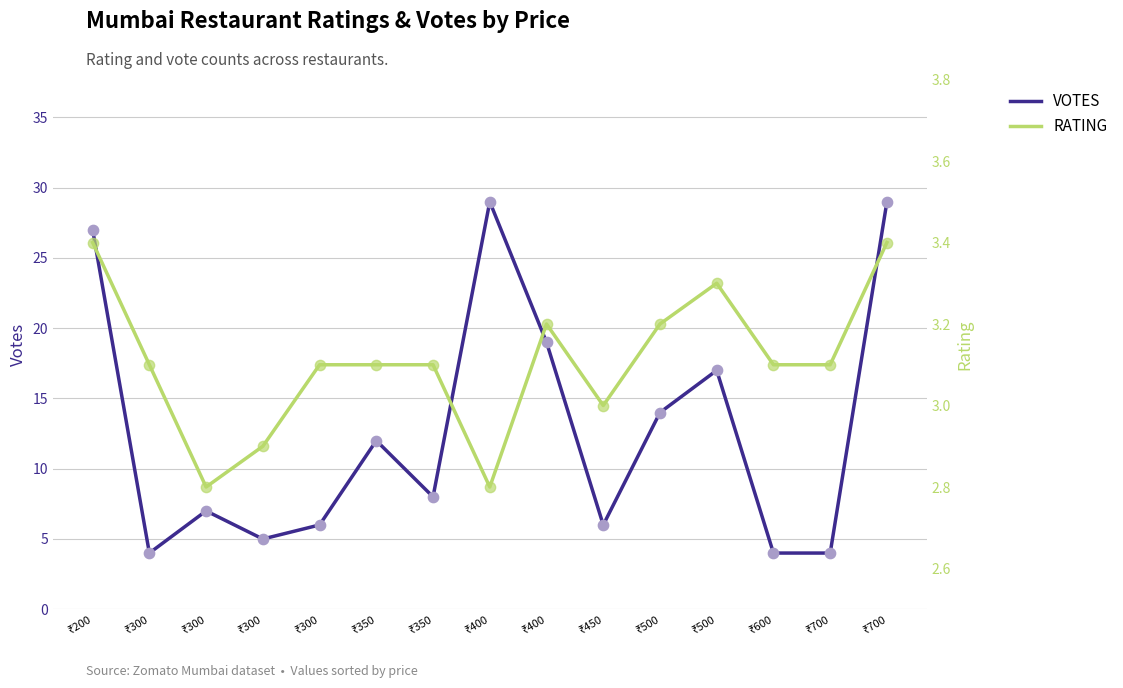

At how many categories does at least one series exceed 11?

7